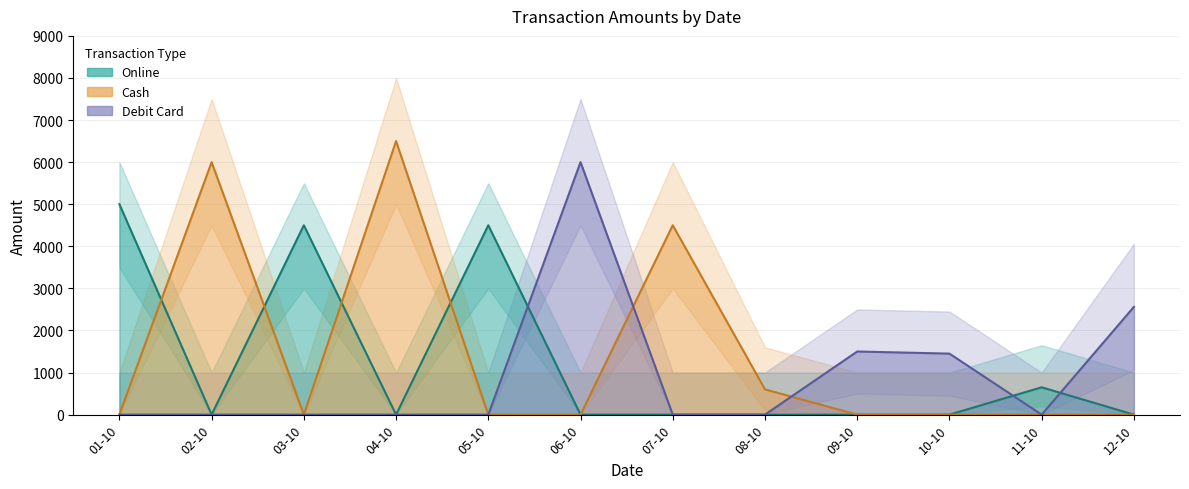

Between 06-10 and 07-10, which is larger?

06-10